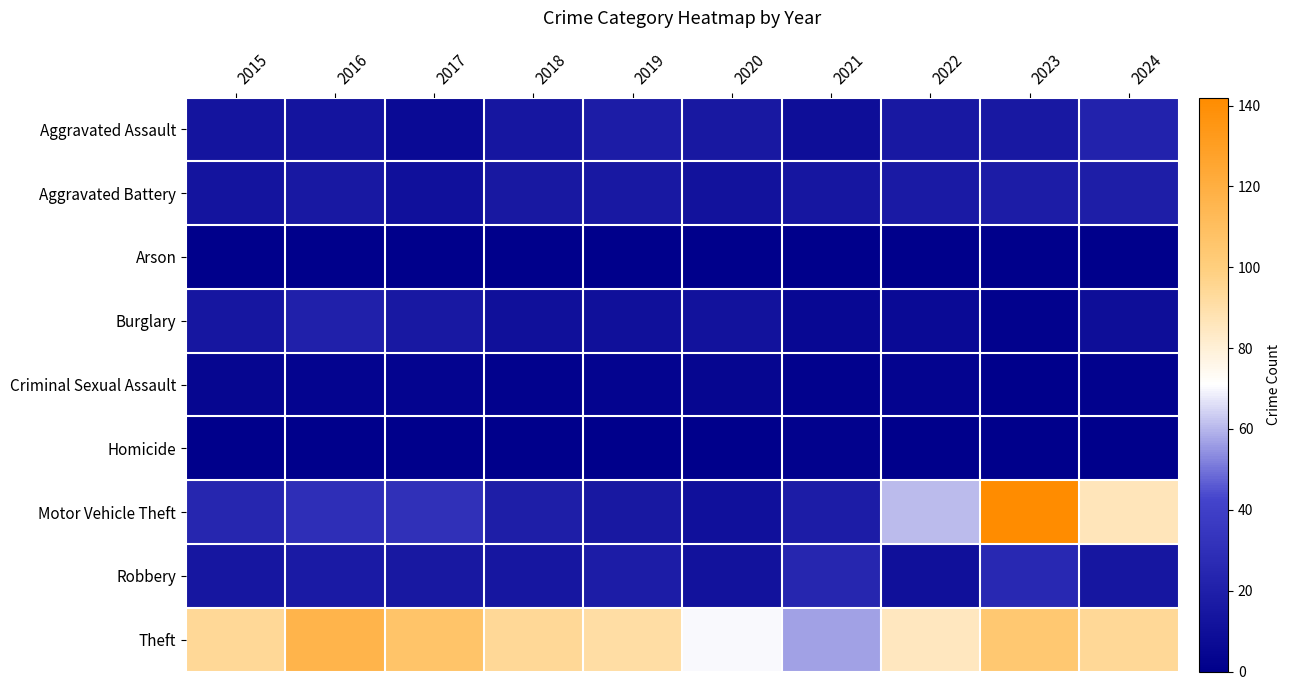

Reading left to right, list all the values displayed in this chart.

Aggravated Assault: 2015=13	2016=13	2017=7	2018=14	2019=18	2020=15	2021=9	2022=16	2023=16	2024=22
Aggravated Battery: 2015=13	2016=16	2017=11	2018=15	2019=16	2020=12	2021=14	2022=17	2023=18	2024=19
Arson: 2015=1	2016=1	2017=1	2018=0	2019=0	2020=0	2021=1	2022=0	2023=1	2024=0
Burglary: 2015=14	2016=21	2017=16	2018=10	2019=10	2020=12	2021=6	2022=7	2023=2	2024=9
Criminal Sexual Assault: 2015=4	2016=3	2017=3	2018=2	2019=3	2020=4	2021=2	2022=3	2023=1	2024=2
Homicide: 2015=1	2016=1	2017=0	2018=1	2019=1	2020=1	2021=2	2022=0	2023=1	2024=1
Motor Vehicle Theft: 2015=24	2016=29	2017=30	2018=19	2019=15	2020=11	2021=18	2022=61	2023=142	2024=86
Robbery: 2015=14	2016=17	2017=15	2018=14	2019=18	2020=12	2021=24	2022=10	2023=26	2024=14
Theft: 2015=94	2016=117	2017=107	2018=94	2019=91	2020=70	2021=57	2022=85	2023=104	2024=94